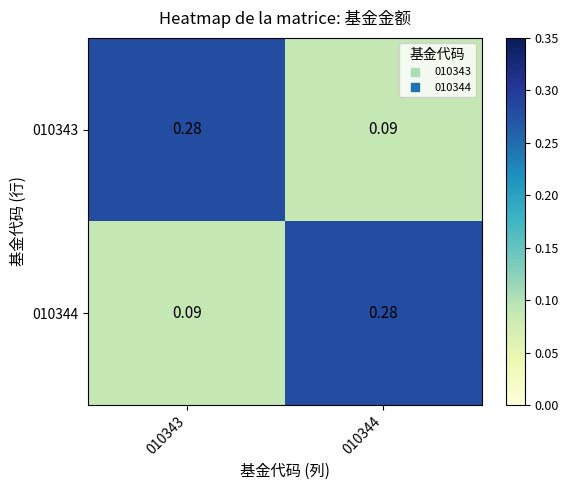

Is the value of 010344 at 010343 greater than the value of 010343 at 010343?

No